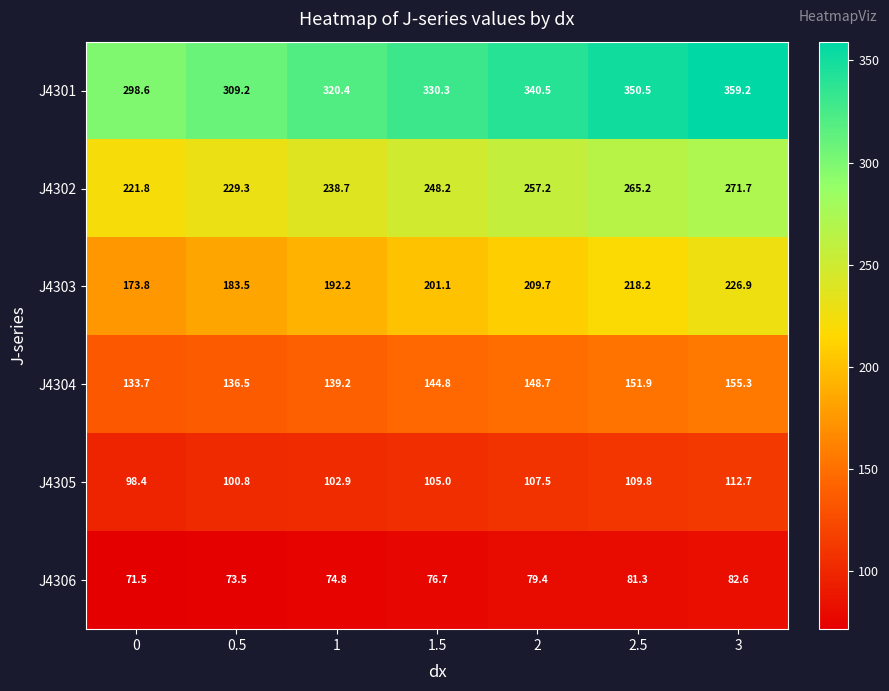

What is the total value across all series at 2?

1143.0